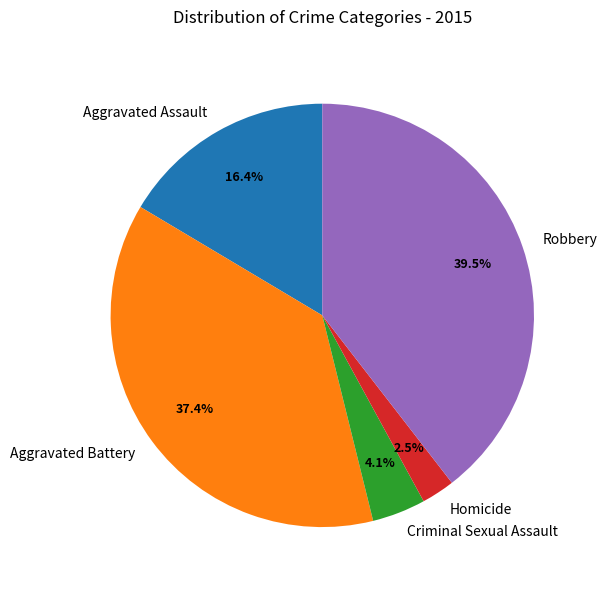

Between Aggravated Assault and Criminal Sexual Assault, which is larger?

Aggravated Assault